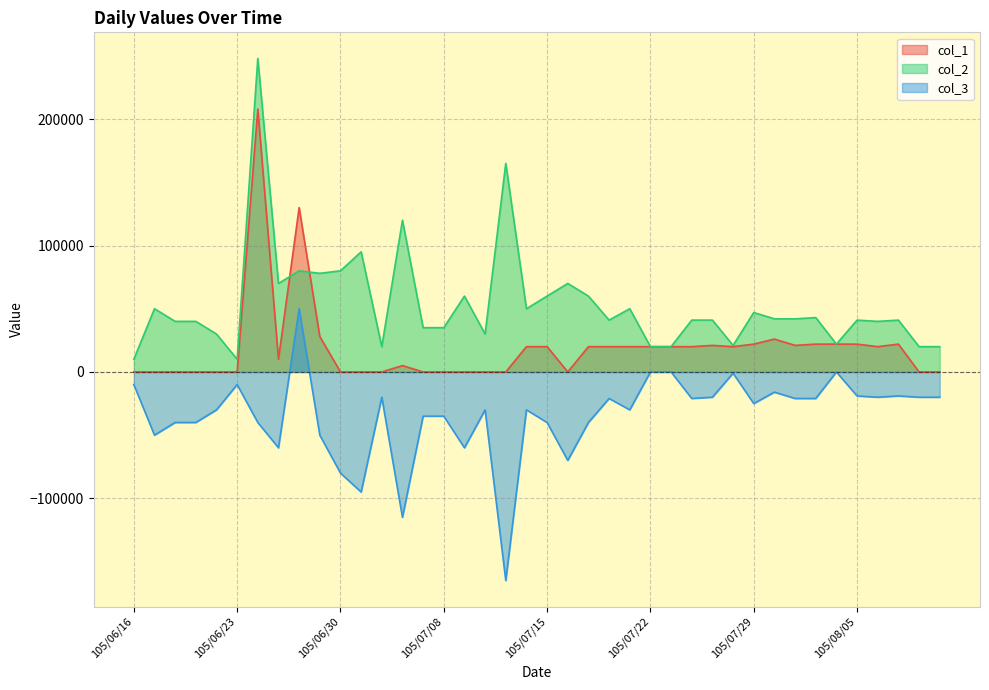

True or false: col_3 has more than 2 points higher than both neighbors.

True